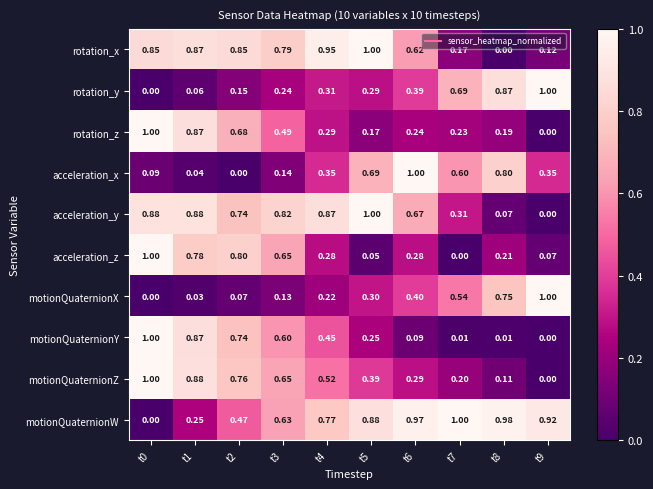

At t6, list the series in order from largest to smallest.

acceleration_x, motionQuaternionW, acceleration_y, rotation_x, motionQuaternionX, rotation_y, motionQuaternionZ, acceleration_z, rotation_z, motionQuaternionY